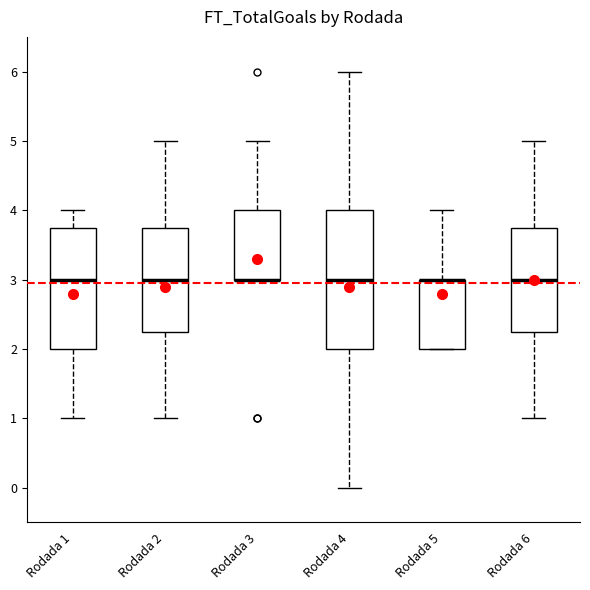

Where is the lower edge of the box for Rodada 1 on the y-axis? The values are not printed on the chart, so give them approximately, as read against the axis.

2.0